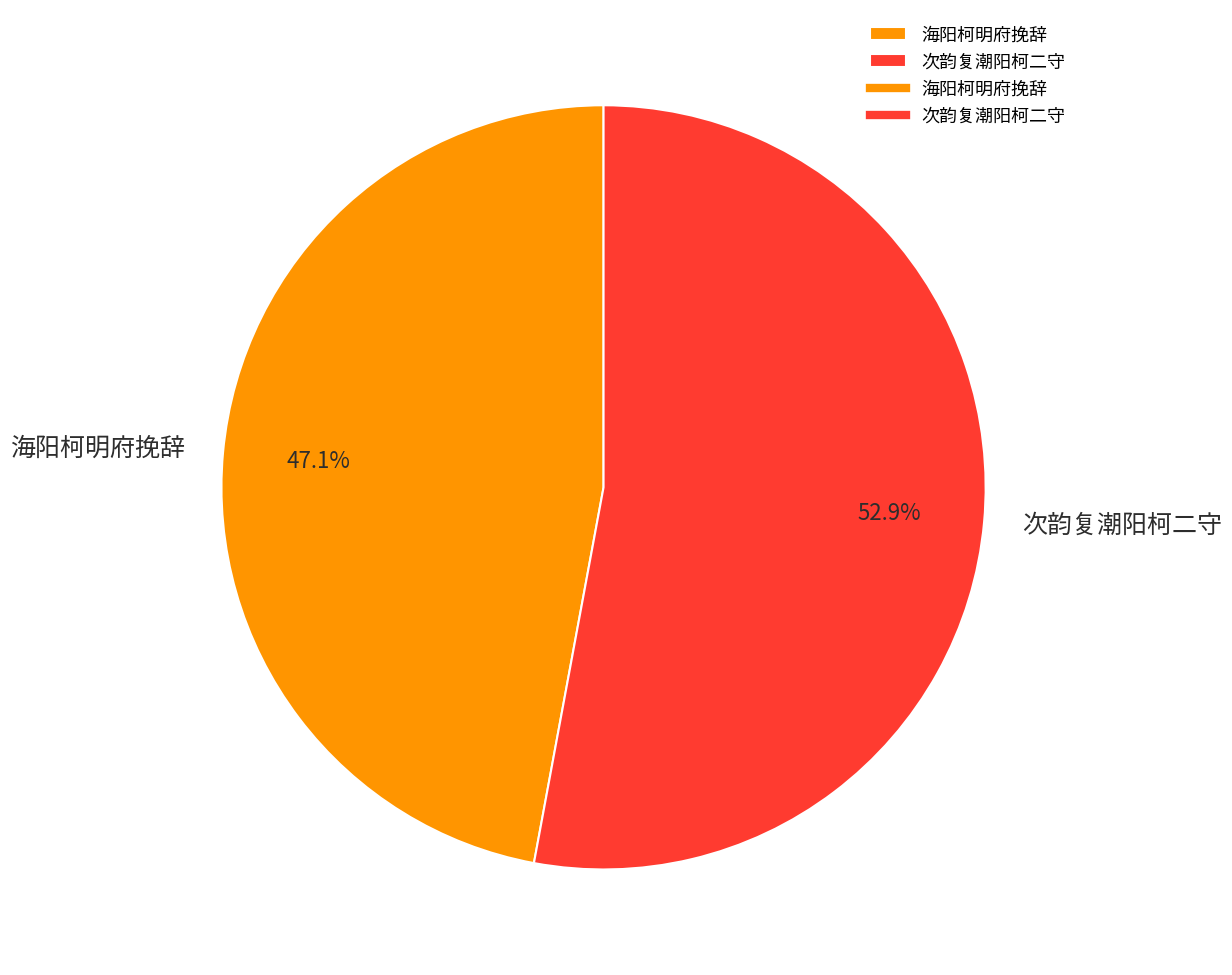

What is the smallest slice in the pie chart?

海阳柯明府挽辞